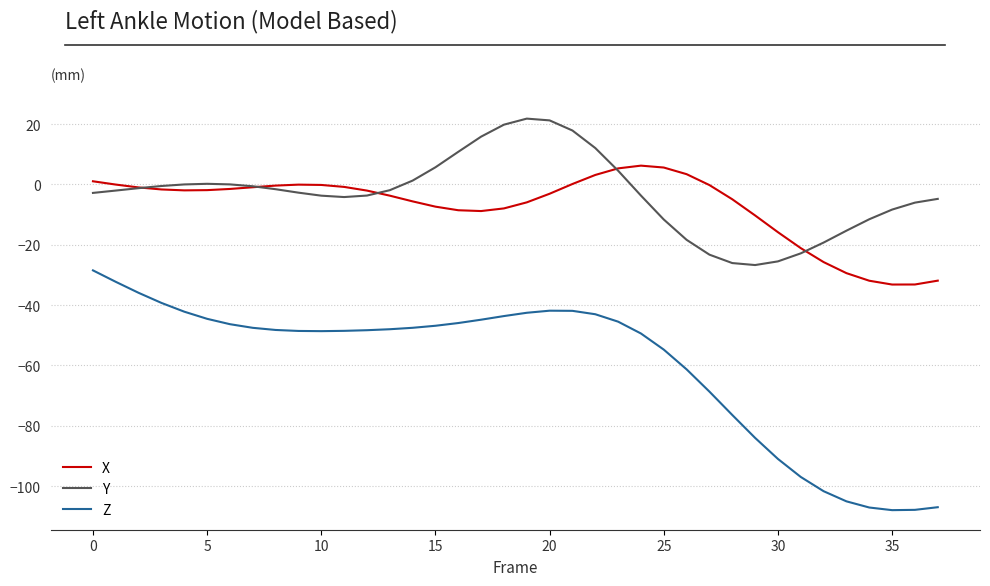

What is the smallest value displayed?

-108.0